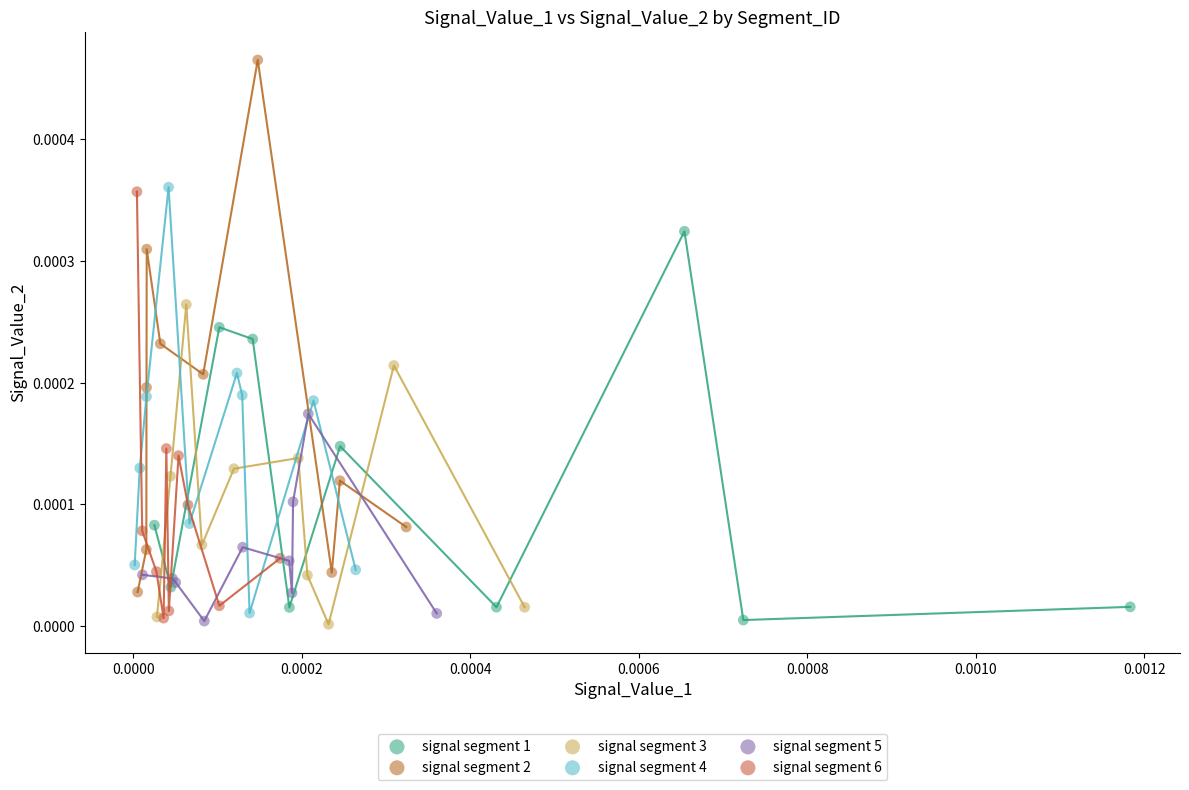

Which series reaches the maximum Y coordinate?

signal segment 2